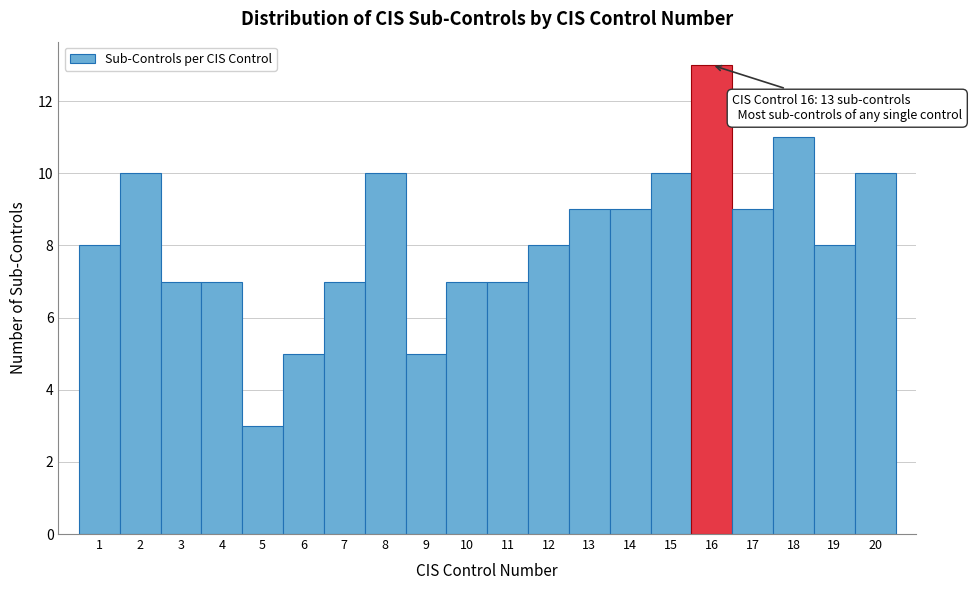

Over which range of the x-axis is the bar tallest?

15.5 to 16.5